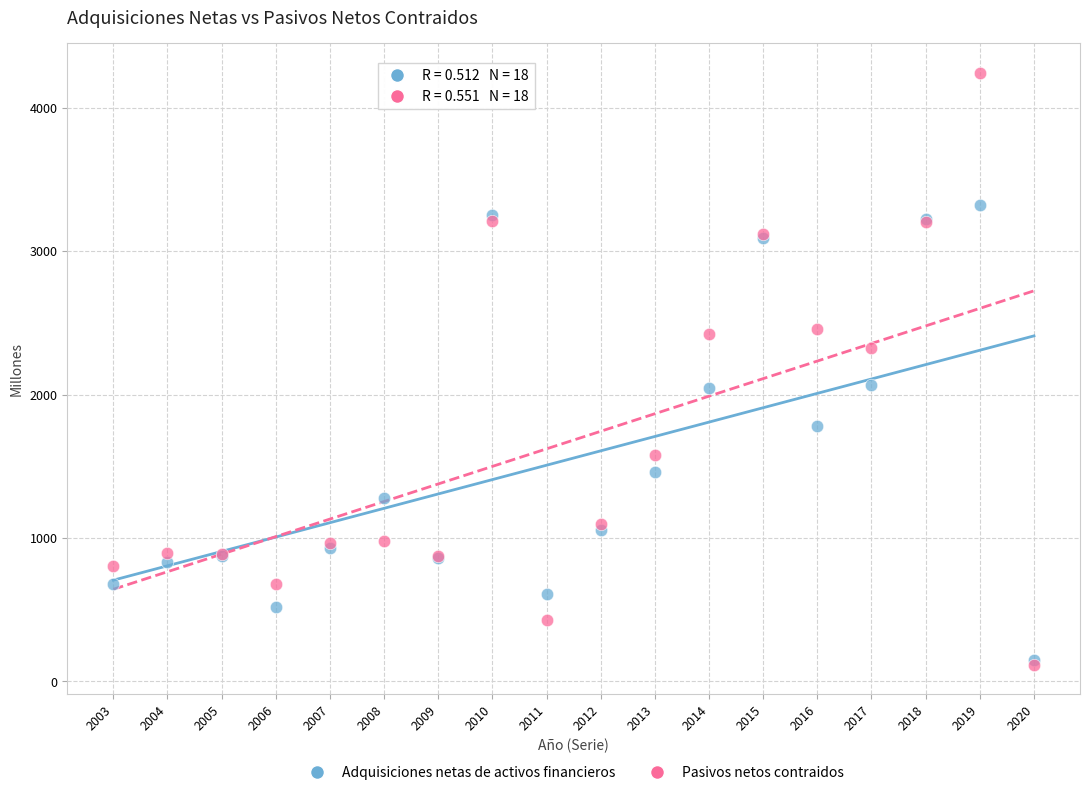

In the Adquisiciones netas de activos financieros series, what Y value is closest to 1733?

1780